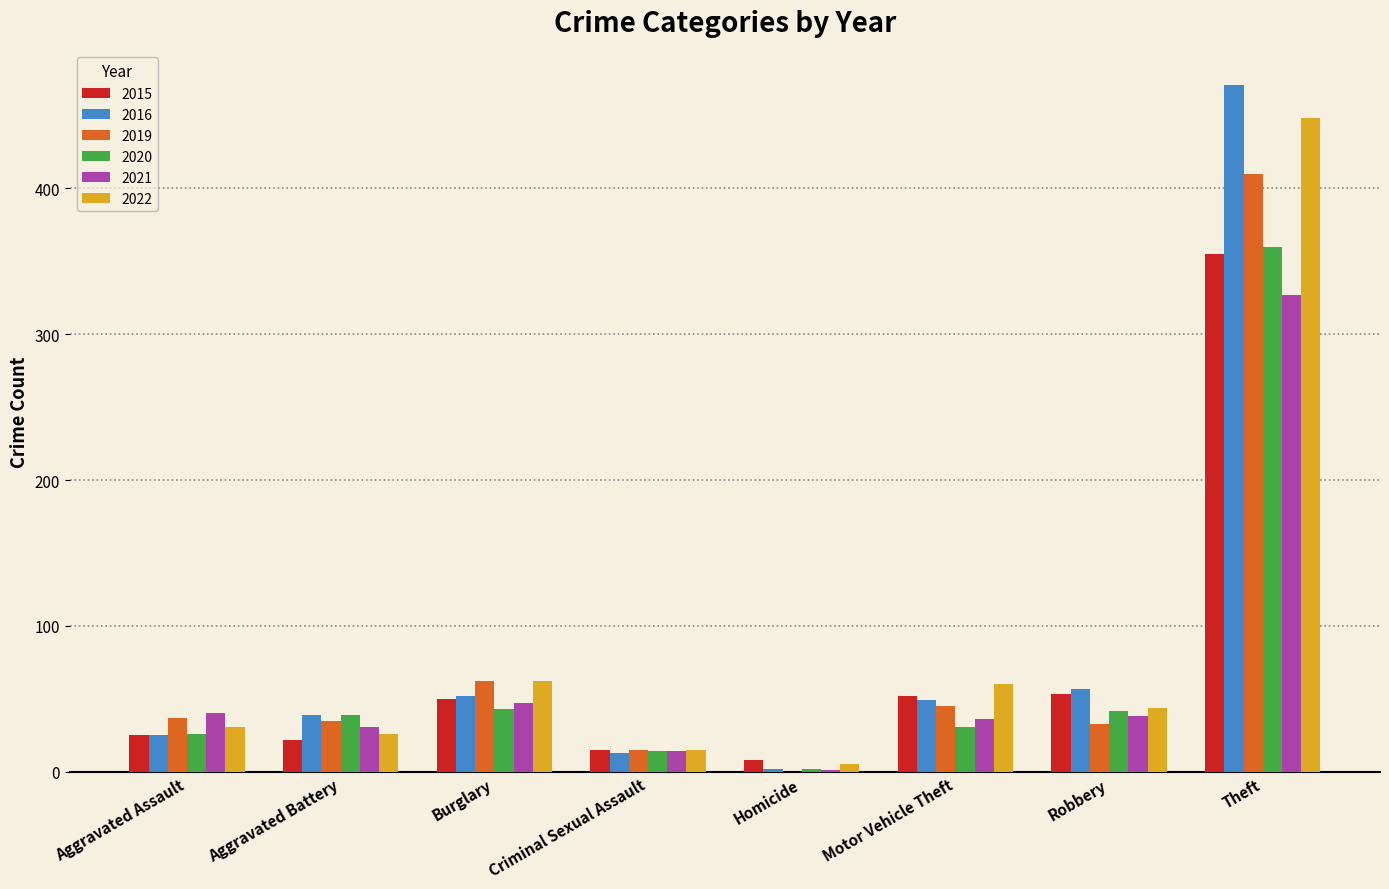

The 2015 series shows 50 at Burglary. True or false?

True